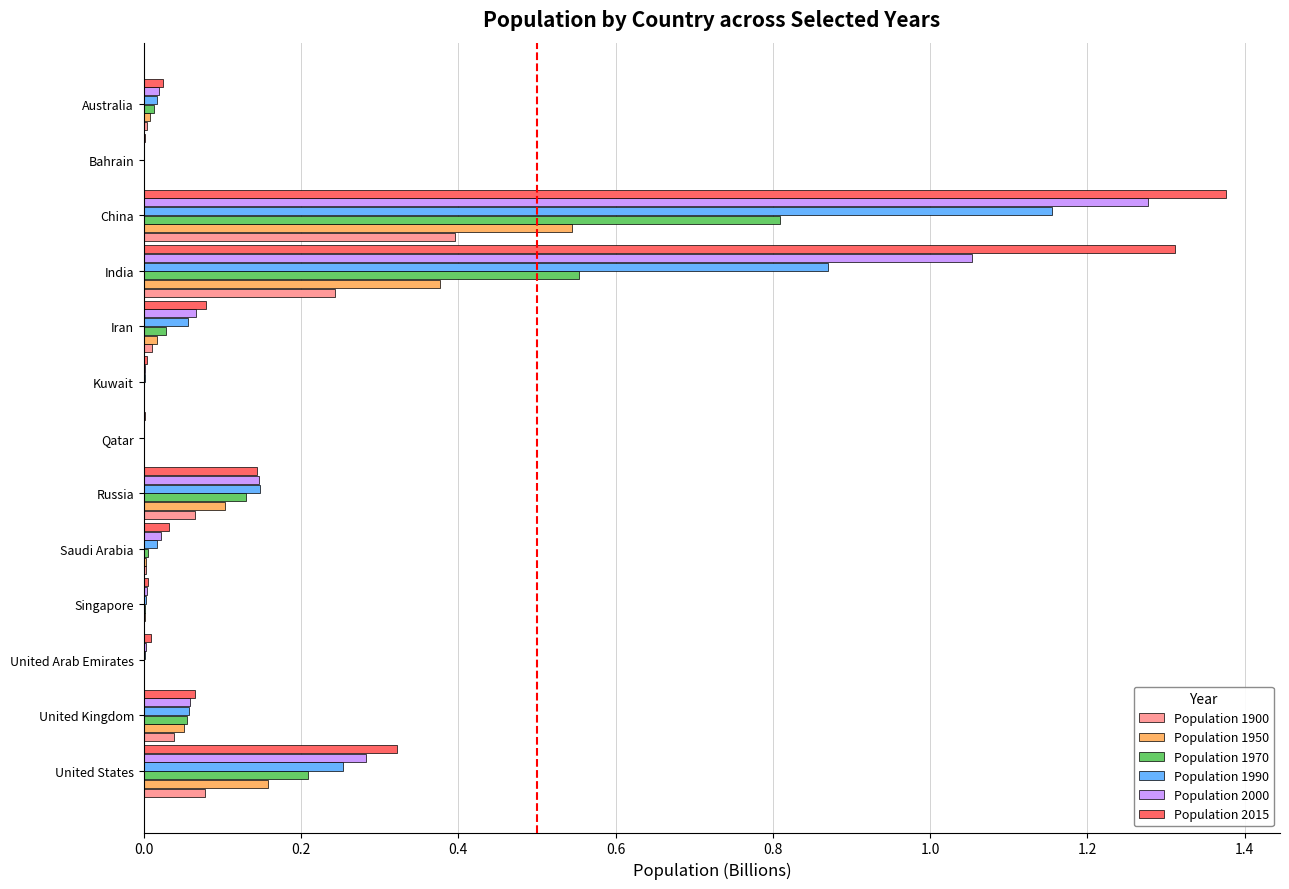

The value of Population 2000 at Russia is 0.2. True or false?

False